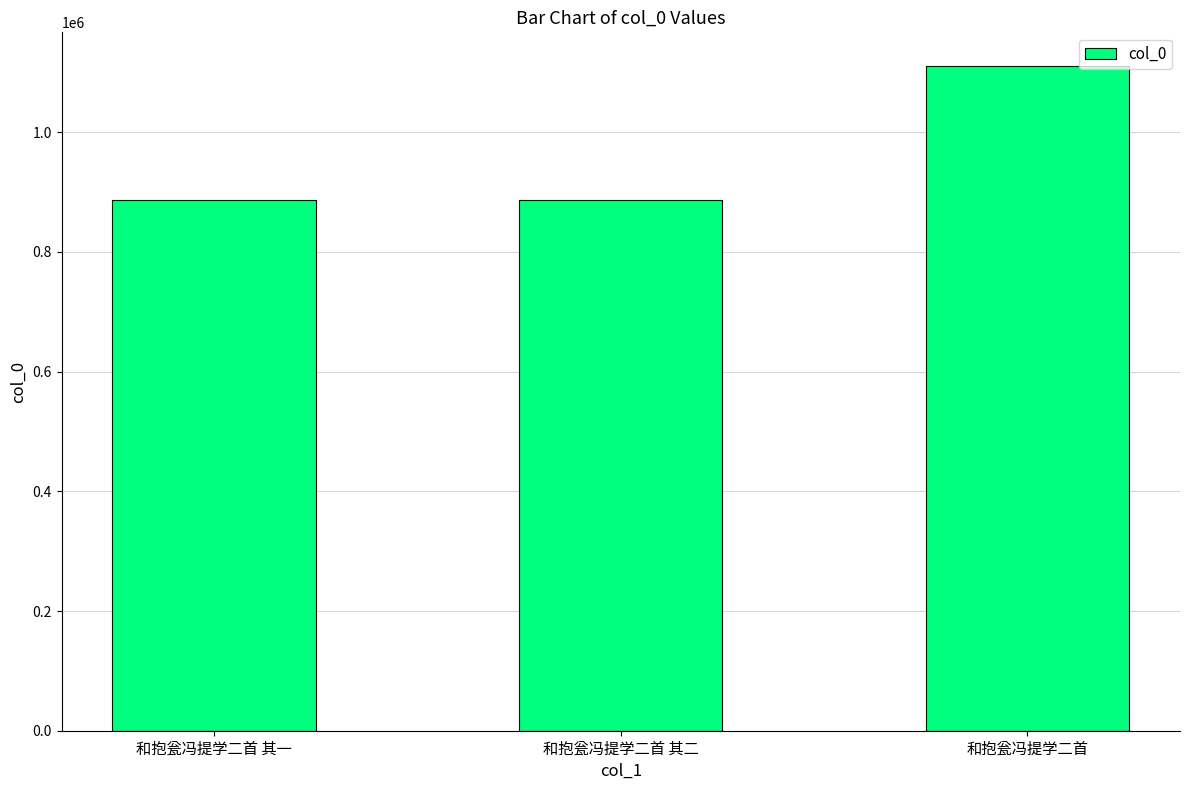

Approximately how many times larger is the value at 和抱瓮冯提学二首 其一 compared to 和抱瓮冯提学二首 其二?

1.0